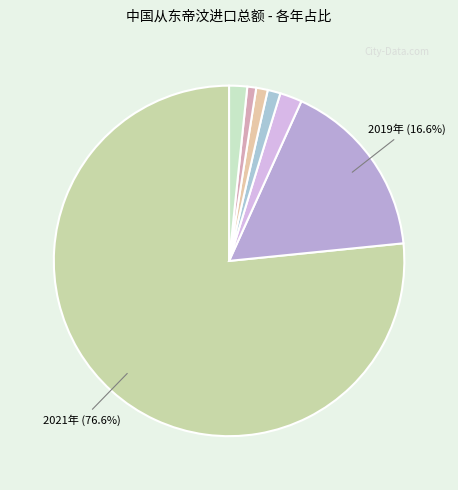

What is the largest slice in the pie chart?

2021年